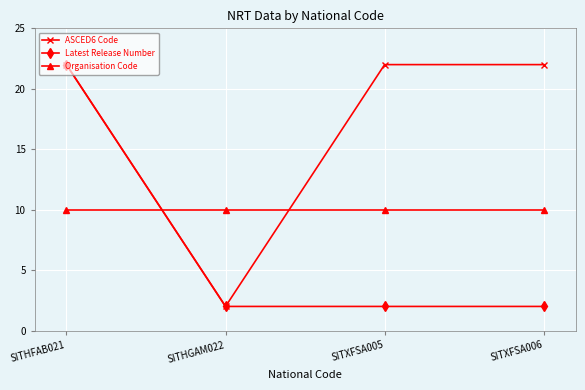

Is it true that Organisation Code equals 2.6 at SITHFAB021?

False